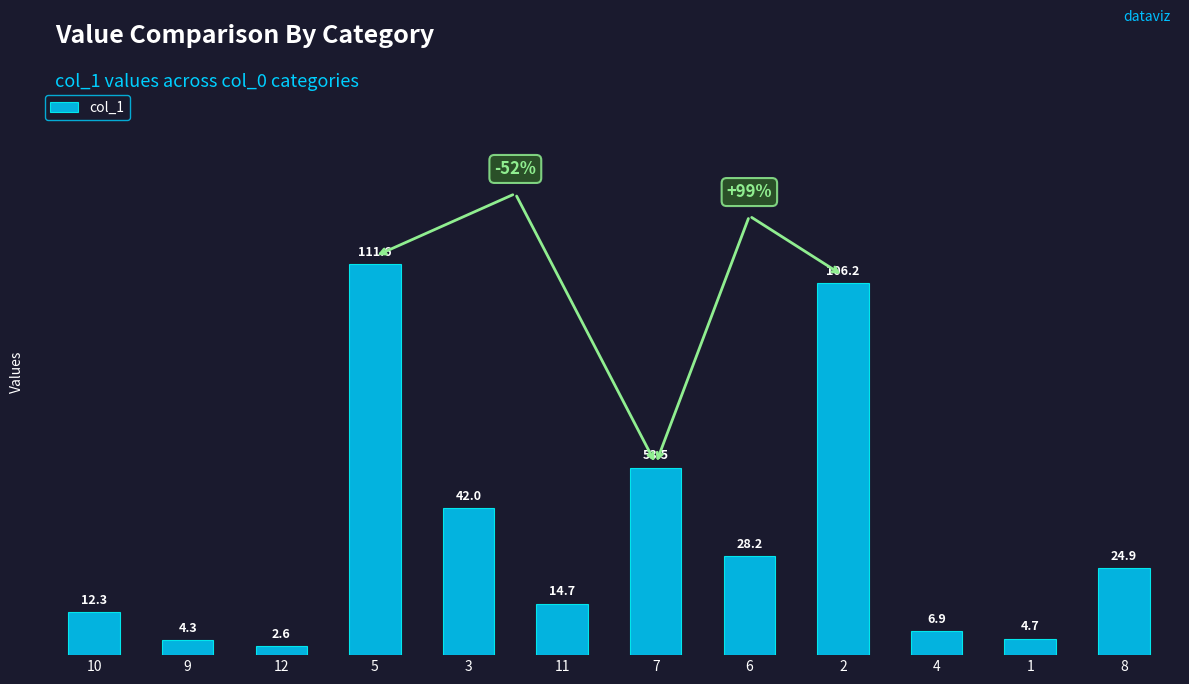

Is it true that the value at 8 is 34.1?

False